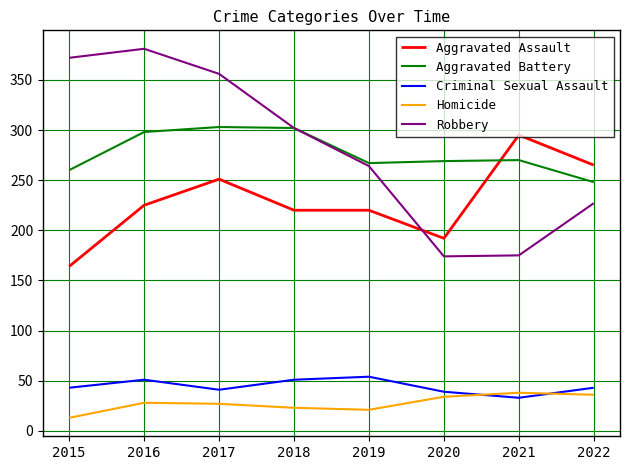

The value of Aggravated Battery at 2020 is 269. True or false?

True